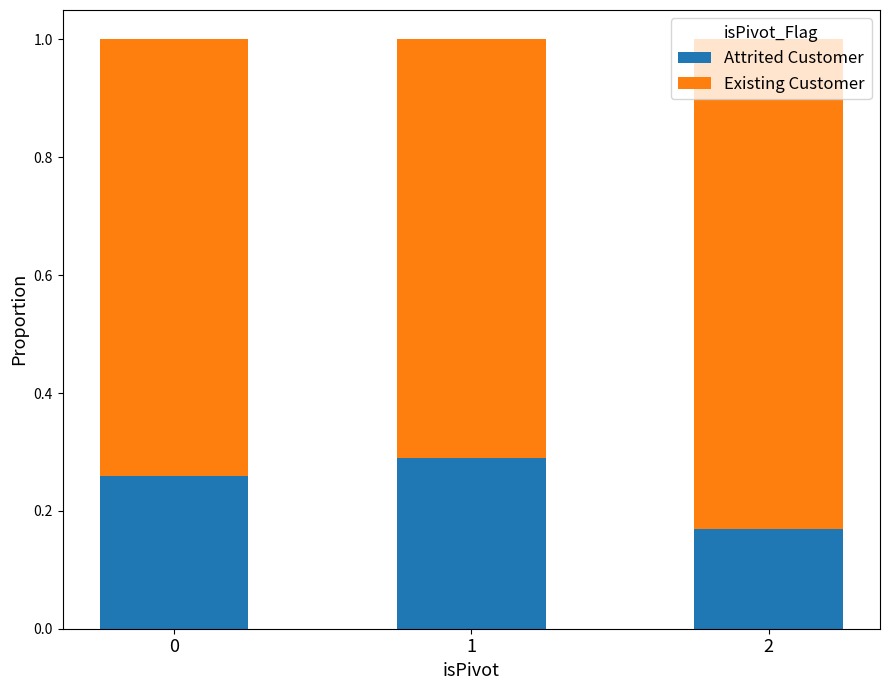

What is the difference between the Attrited Customer values at 2 and 0?

0.1